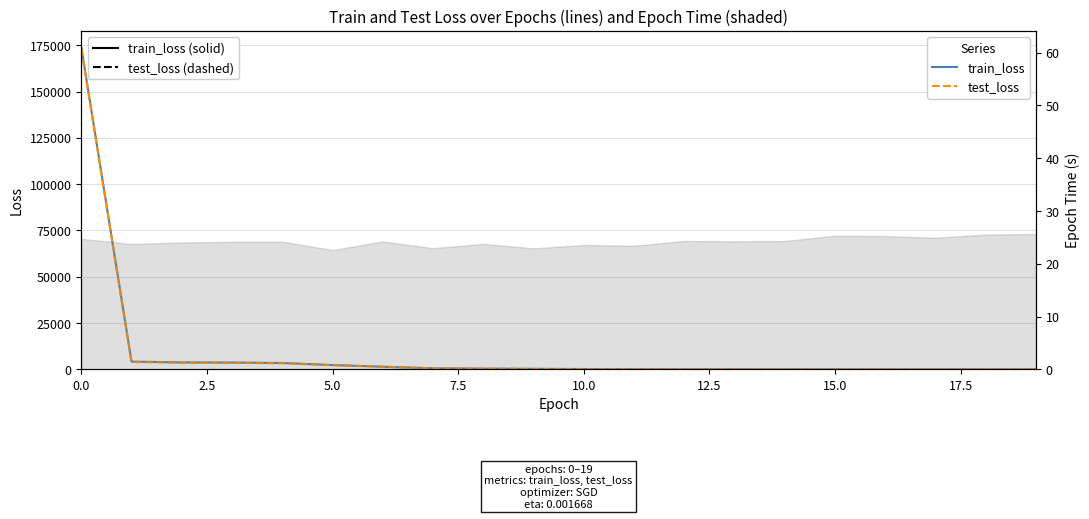

Which series has the widest spread of values?

train_loss